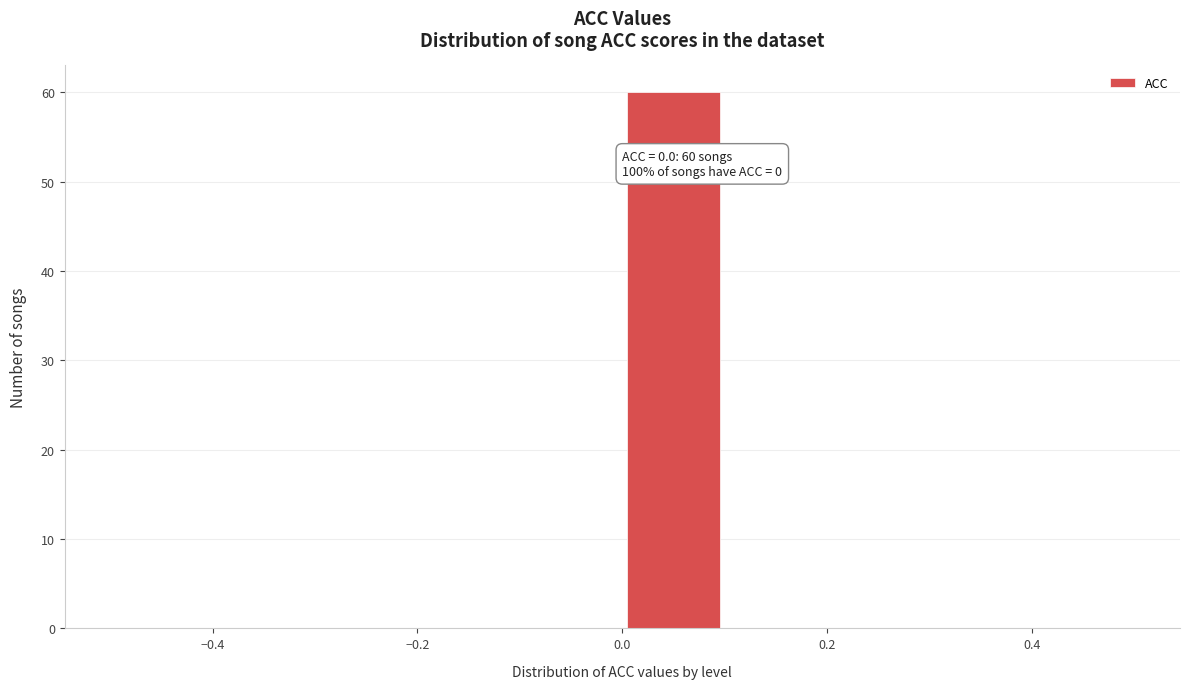

Which range on the x-axis has the tallest bar?

0.0 to 0.1